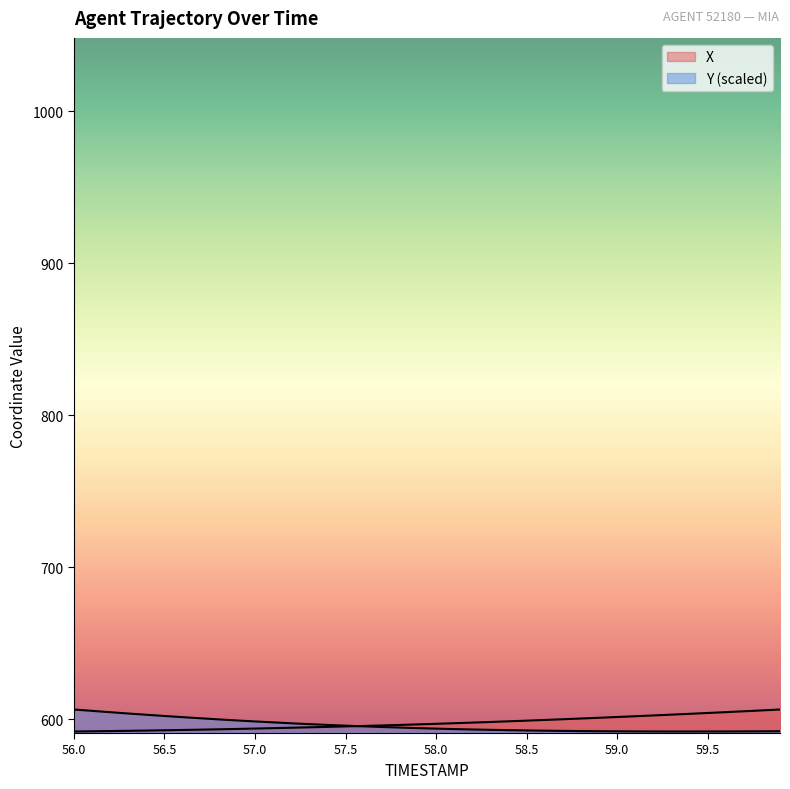

How many lines are shown in the chart?

2